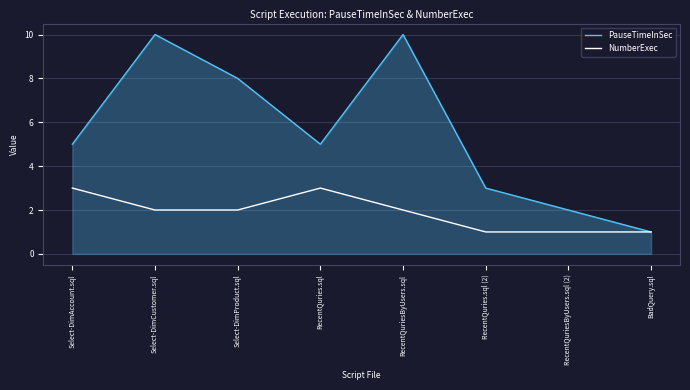

What is the total value across all series at Select-DimProduct.sql?

10